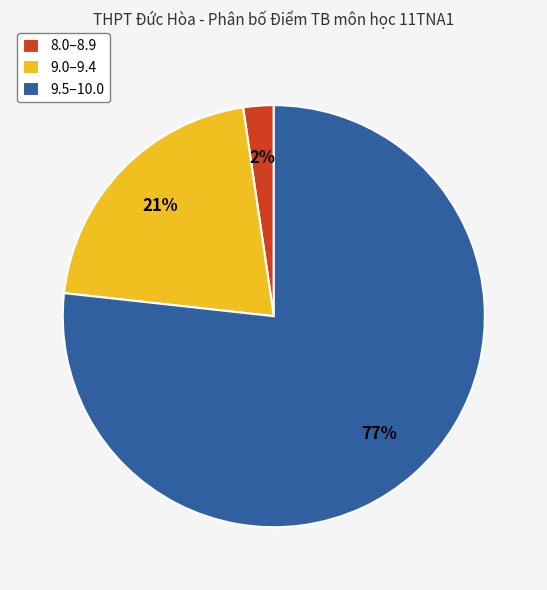

What is the majority slice?

9.5–10.0